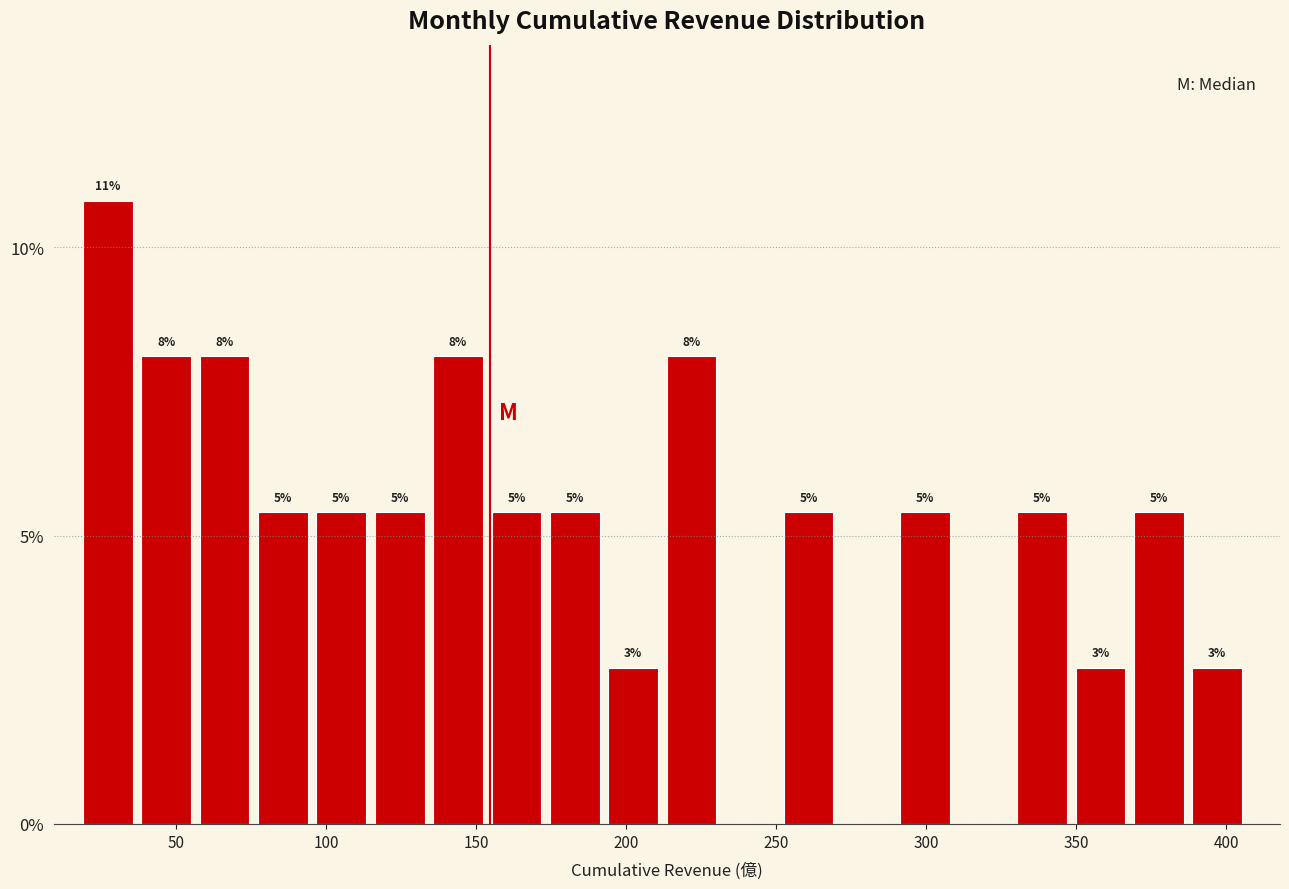

Around what value on the x-axis is the tallest bar? Give the approximate position of its centre, as read against the axis.

25